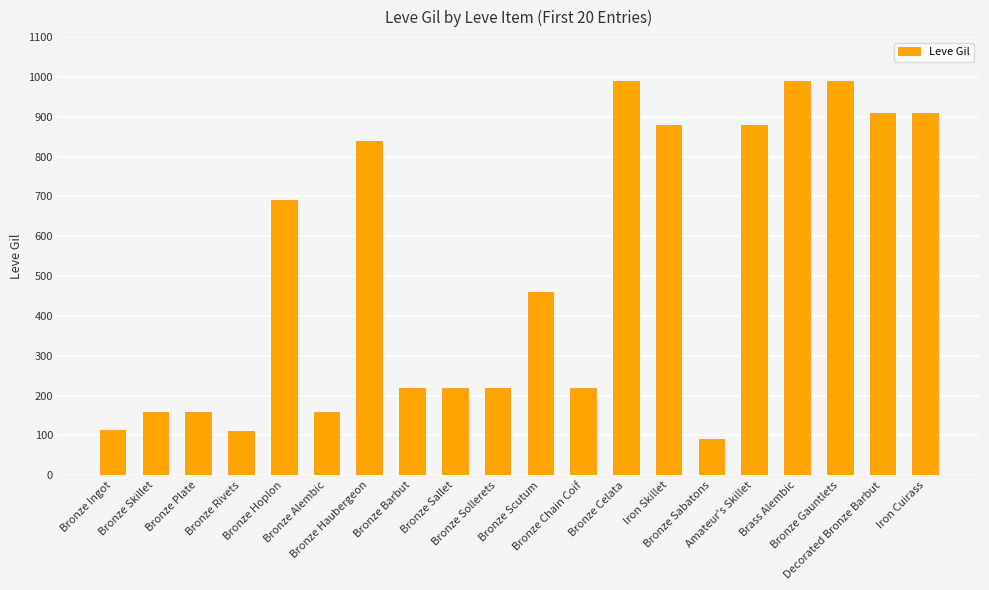

What is the average value?

511